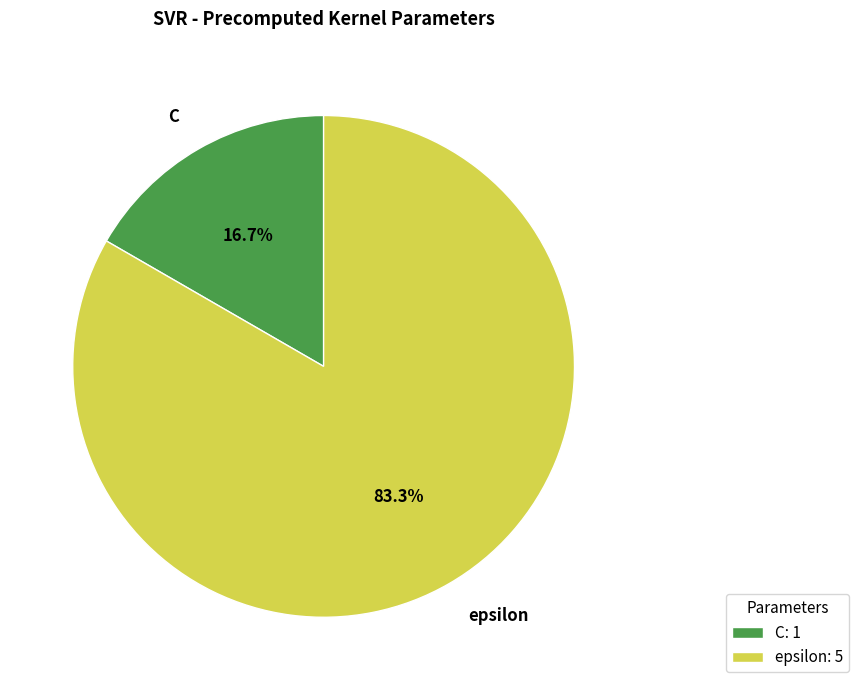

What is the majority slice?

epsilon